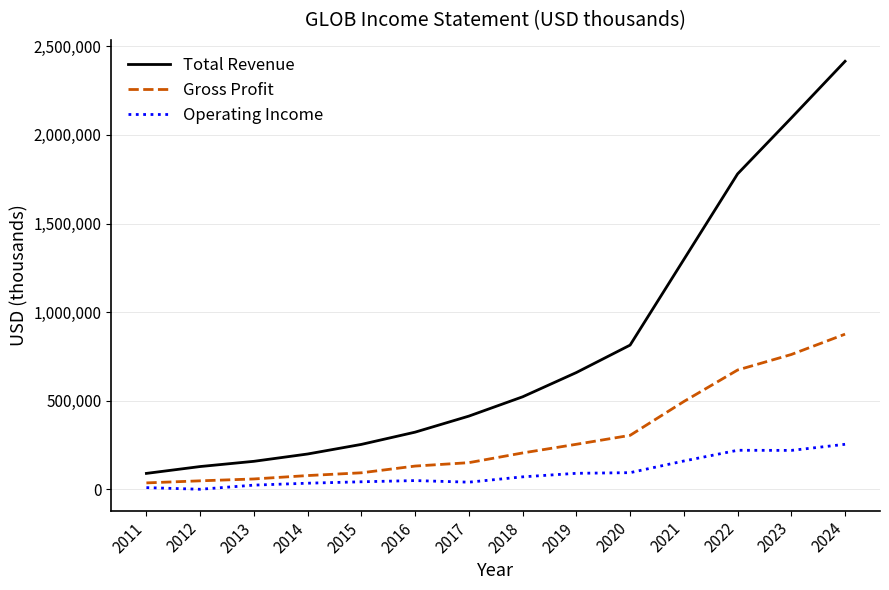

Which series changed the most between 2017 and 2022?

Total Revenue